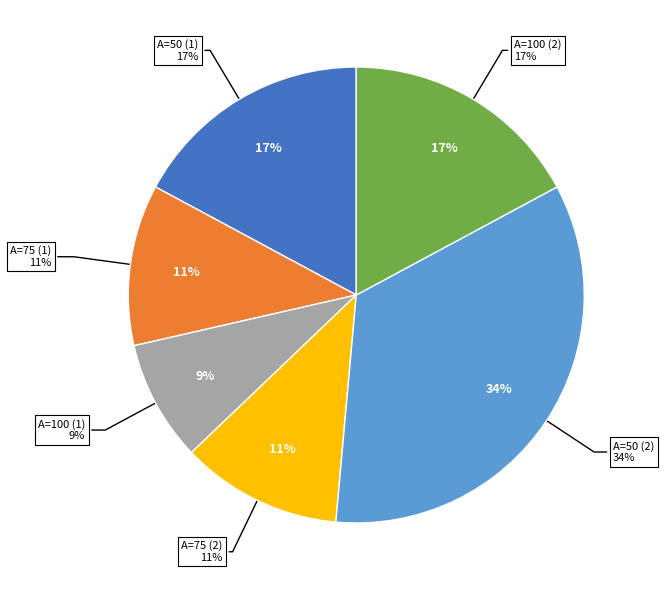

Is 50 the majority of the pie?

No